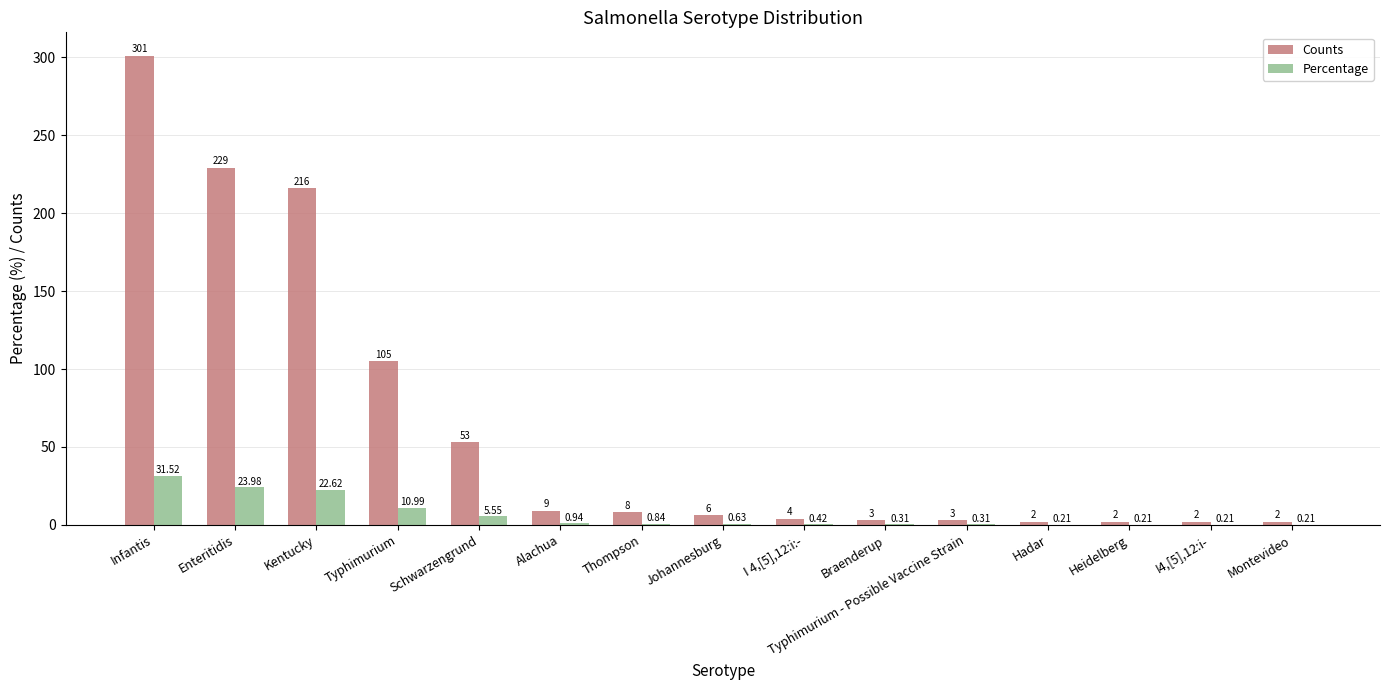

Count the number of data series in this chart.

2